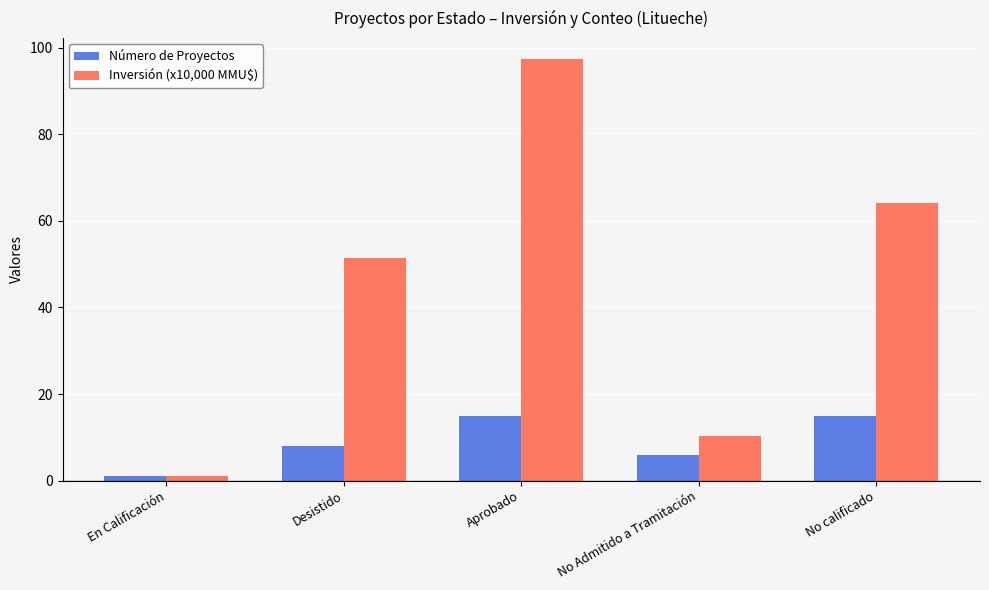

Reading right to left, transcribe all the data shown in this chart.

Número de Proyectos: No calificado=15.0	No Admitido a Tramitación=6.0	Aprobado=15.0	Desistido=8.0	En Calificación=1.0
Inversión (x10,000 MMU$): No calificado=64.2	No Admitido a Tramitación=10.2	Aprobado=97.3	Desistido=51.4	En Calificación=1.1